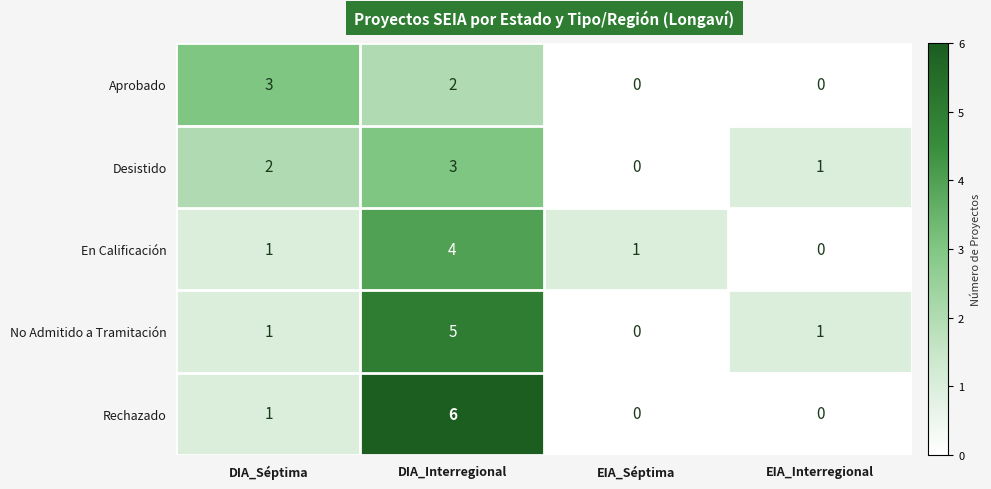

What is the difference between the maximum and minimum values in the Rechazado series?

6